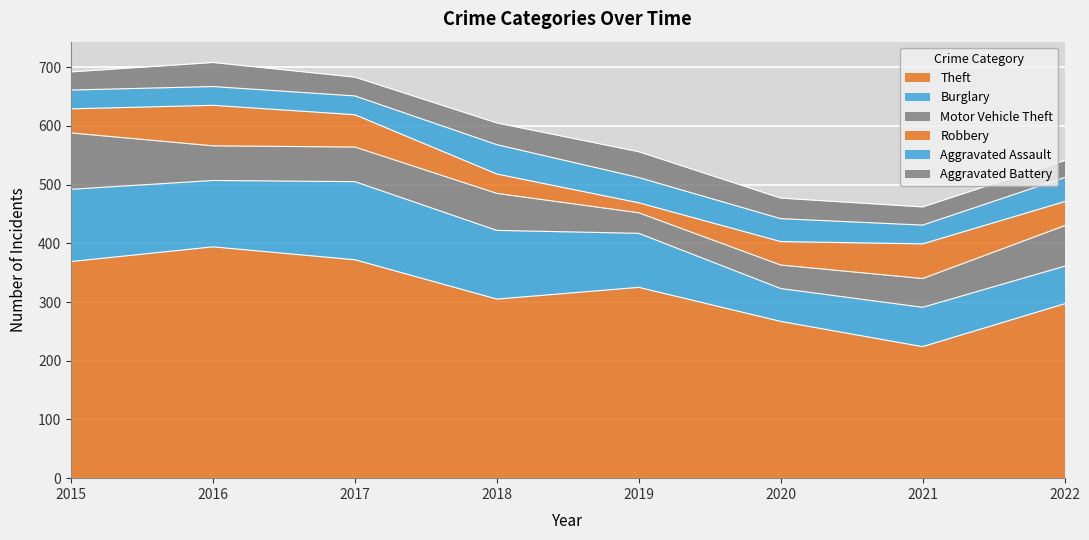

What is the value of the Motor Vehicle Theft point at the 1st from the left?

96